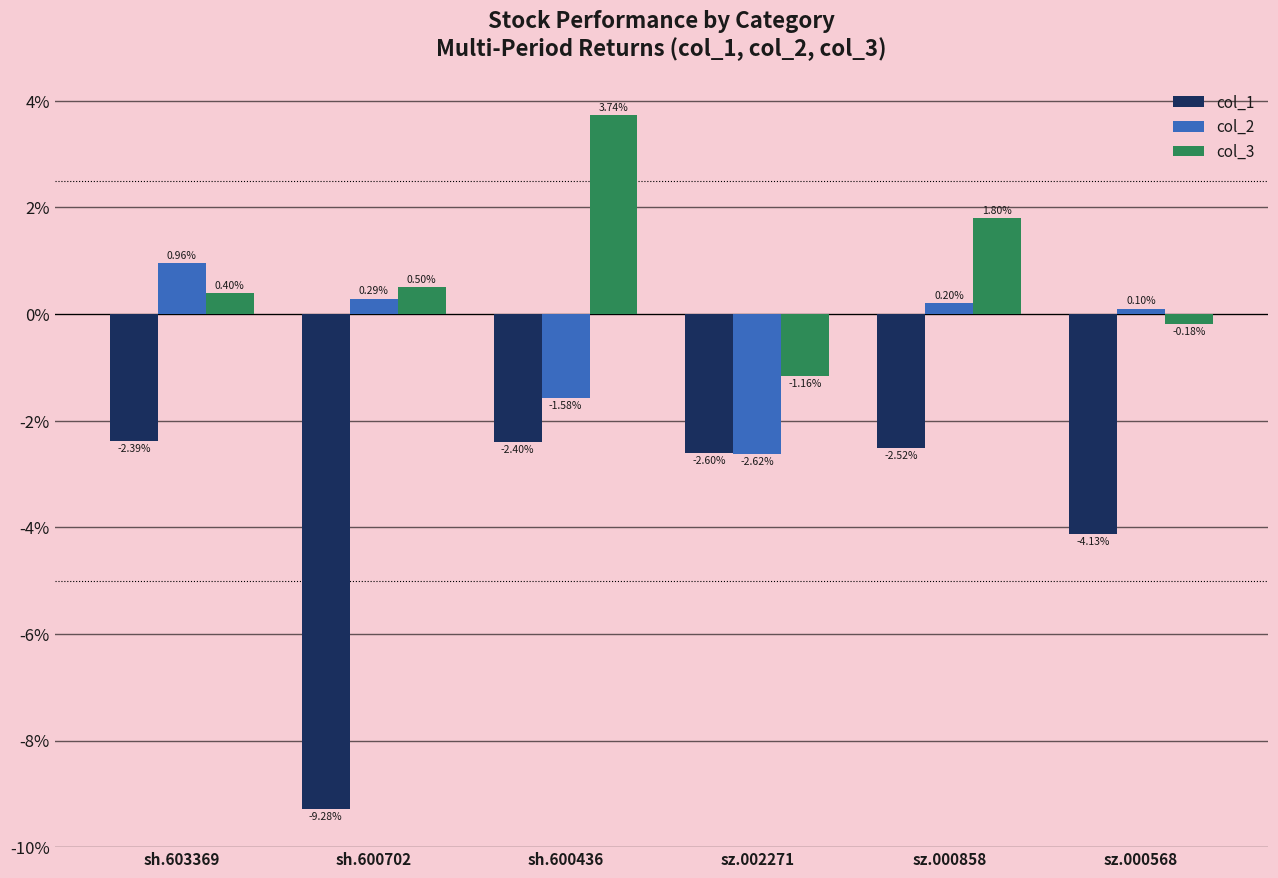

List the series in order of their overall mean, lowest first.

col_1, col_2, col_3